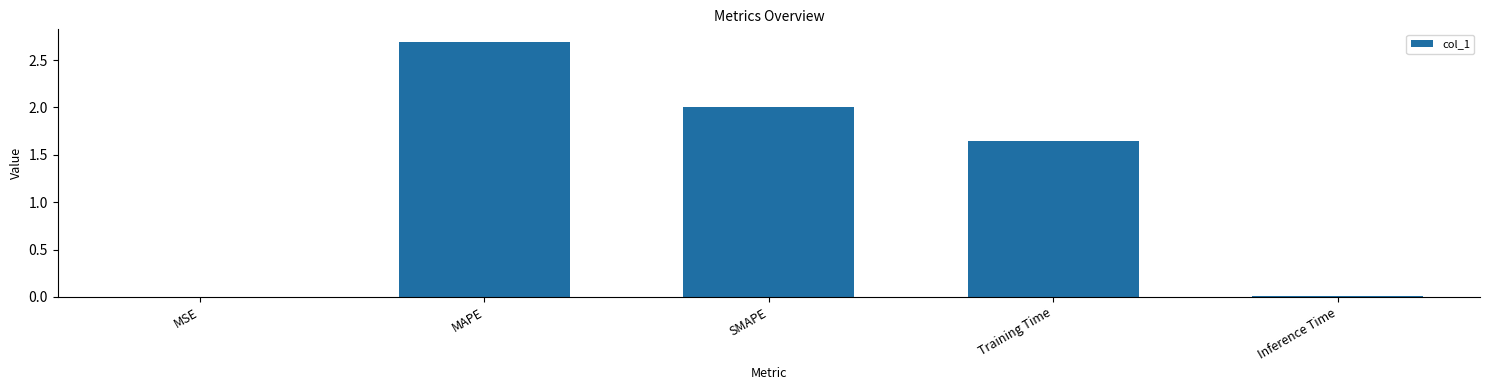

Is it true that the value at MAPE is 0.6?

False